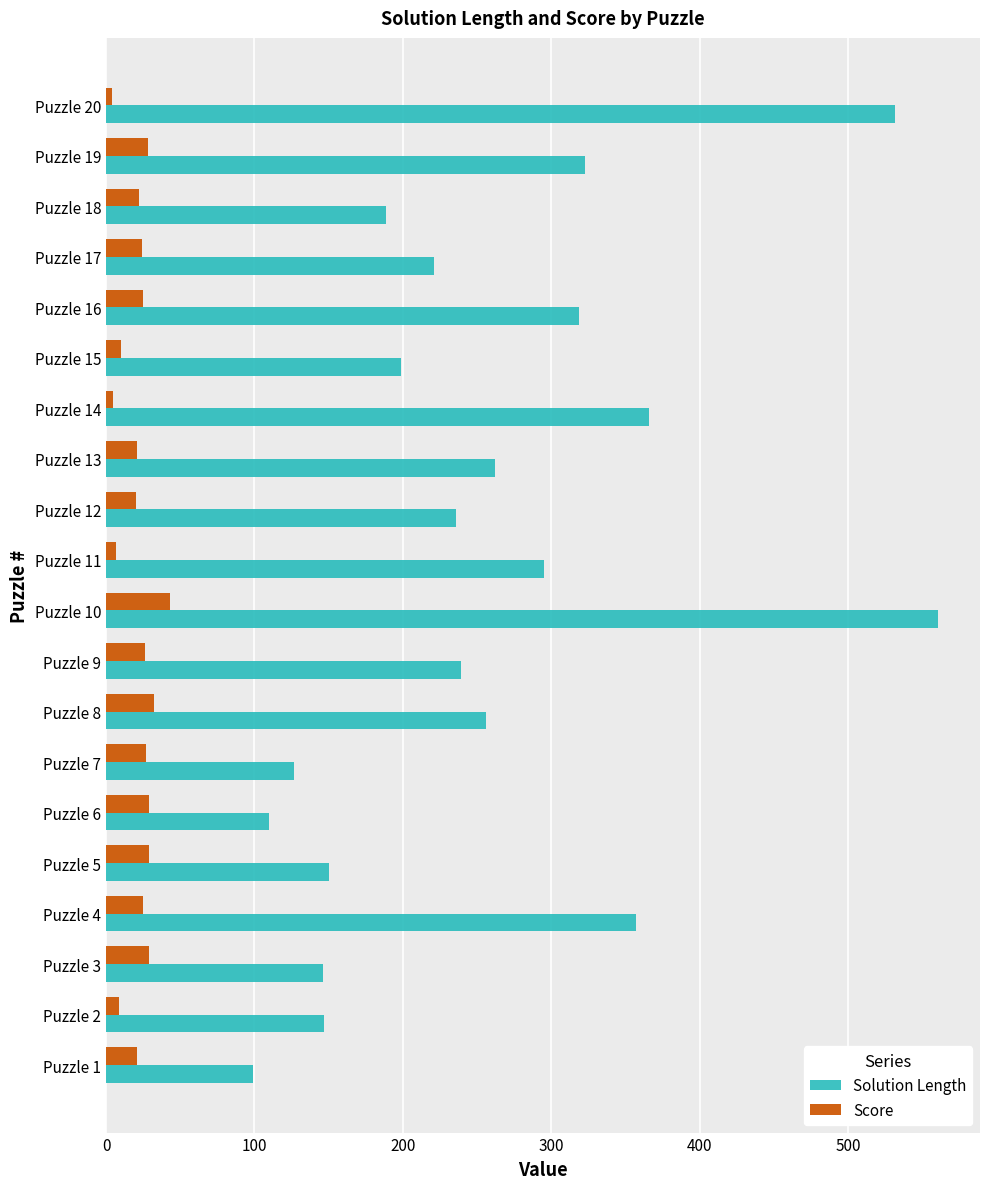

At which category is the sum across all series the highest?

Puzzle 10